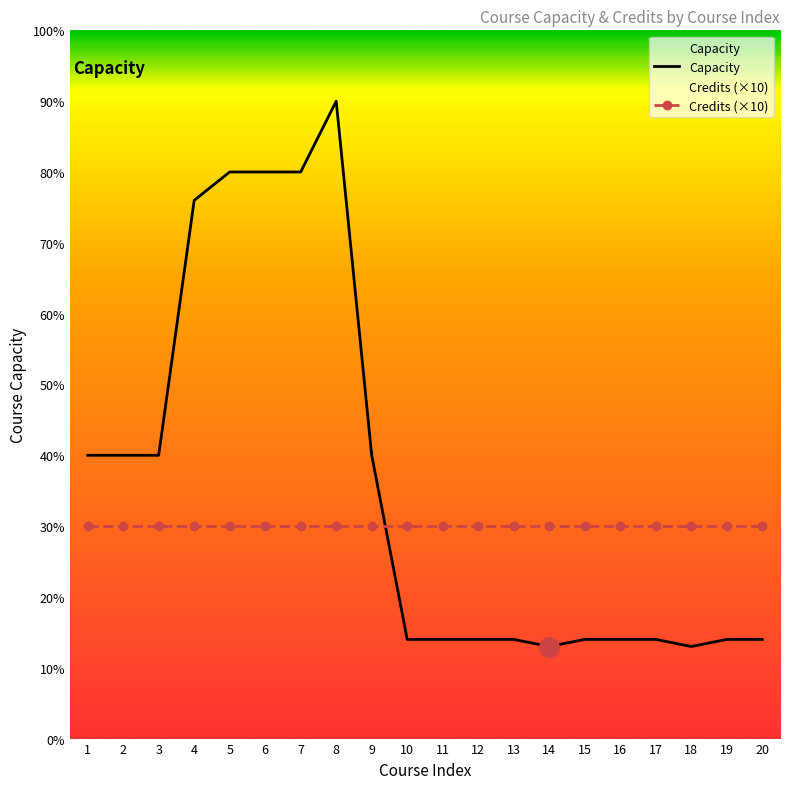

How many lines are shown in the chart?

2